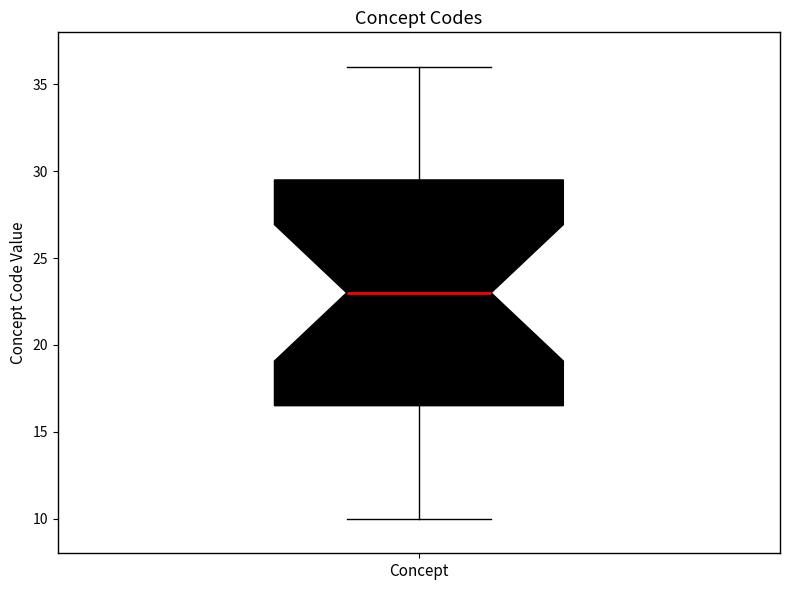

Where is the upper edge of the box for Concept on the y-axis? The values are not printed on the chart, so give them approximately, as read against the axis.

29.5